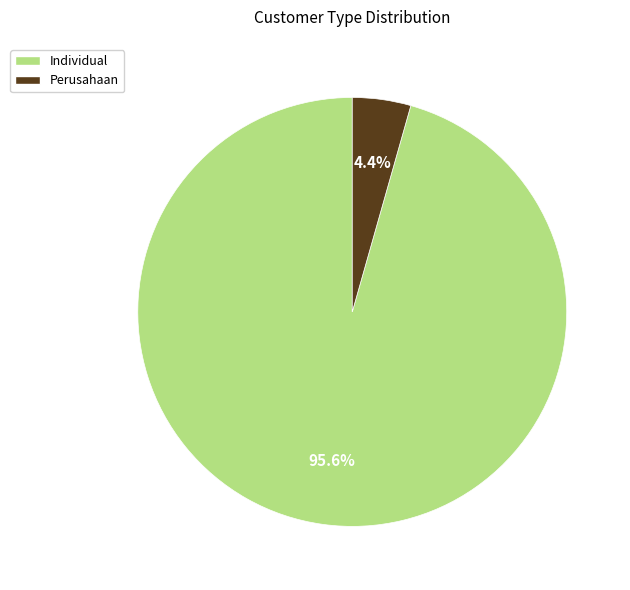

Which category has the smallest portion of the pie?

Perusahaan